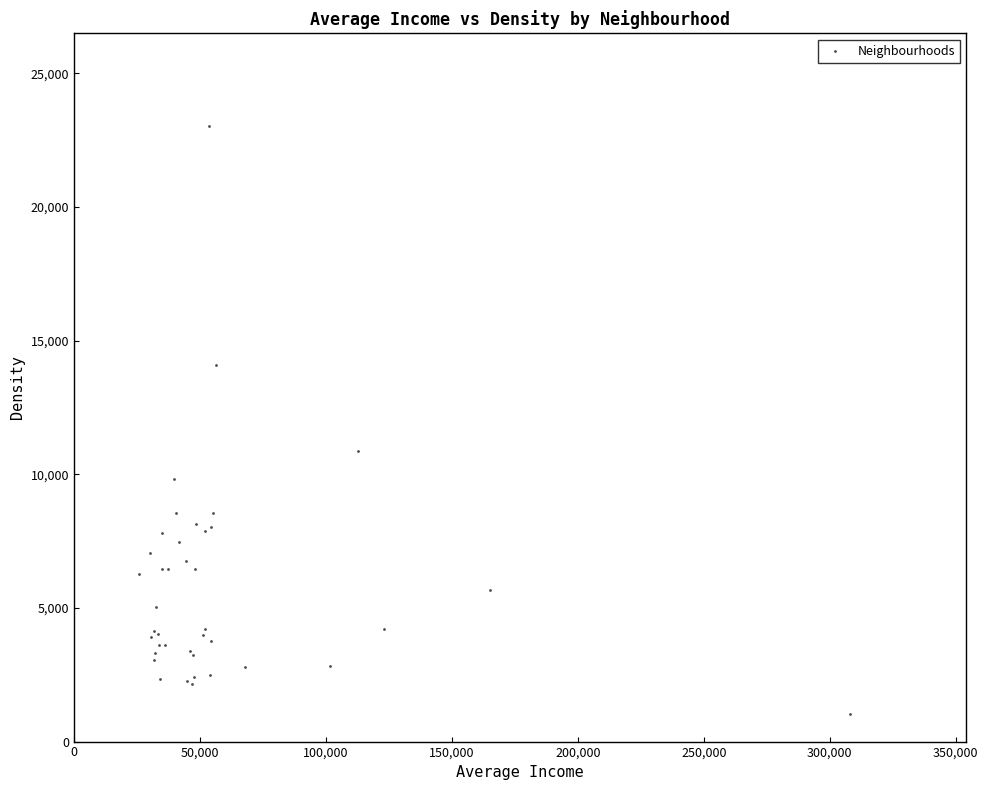

What Y value in the scatter plot is closest to 12042?

10863